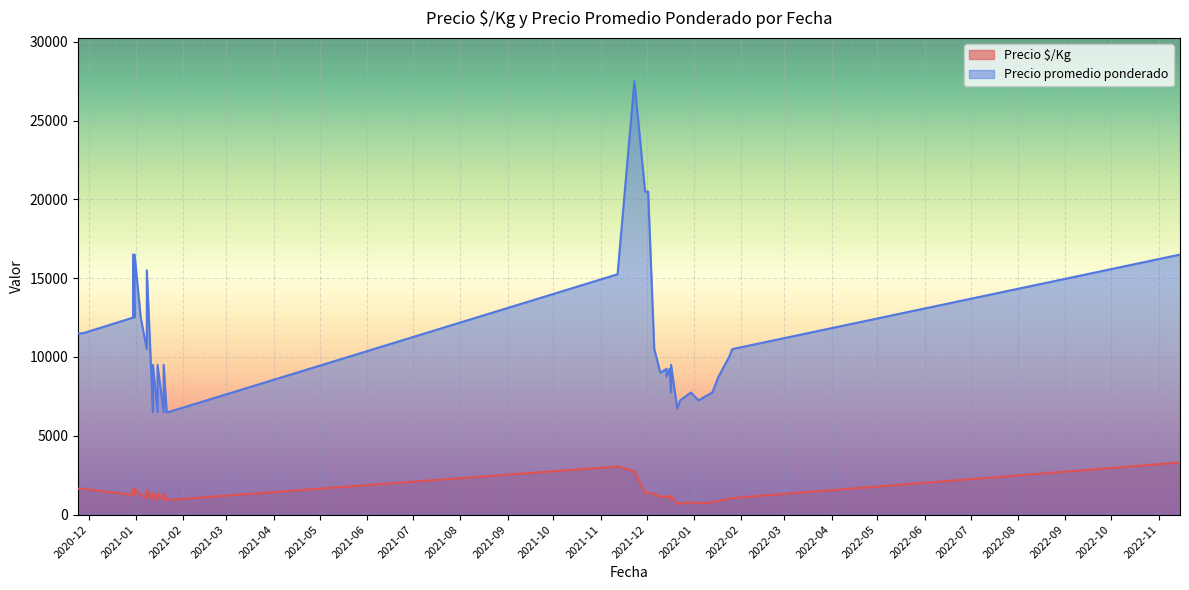

What are all the series names shown in the legend?

Precio $/Kg, Precio promedio ponderado